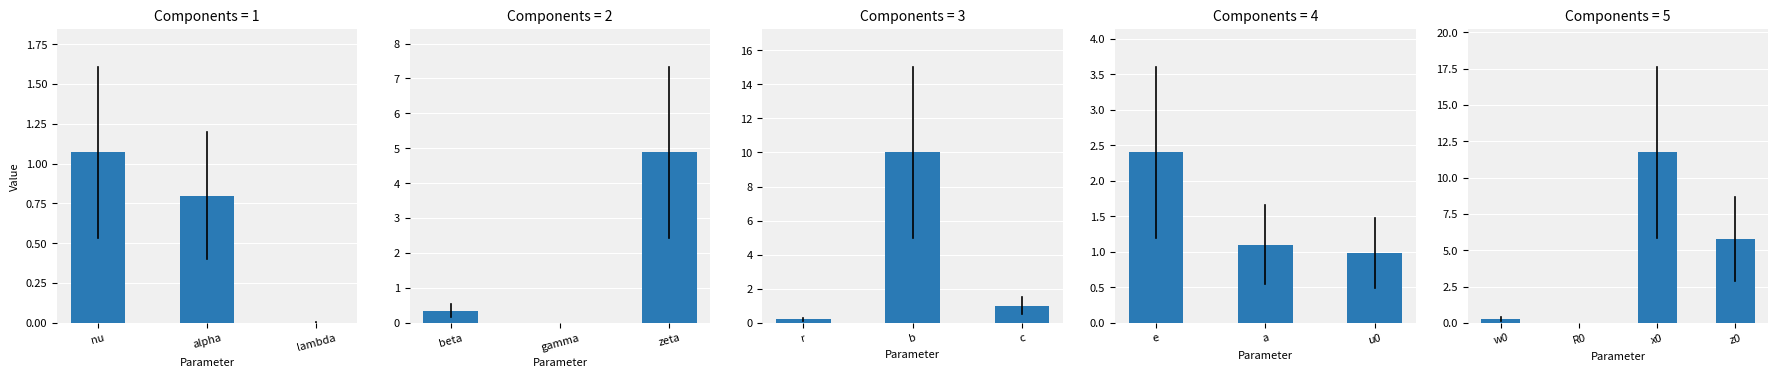

The value at e is 2.4. True or false?

True